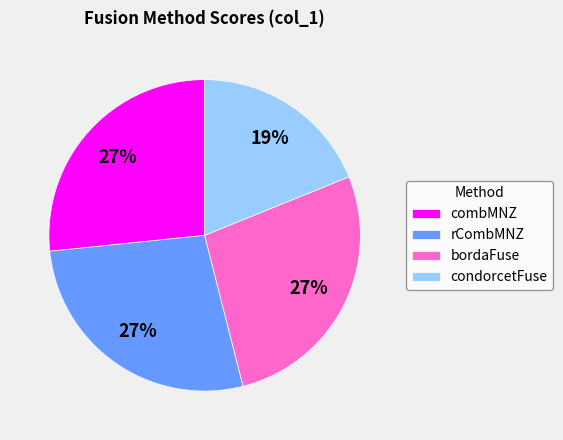

How many segments does this pie chart have?

4